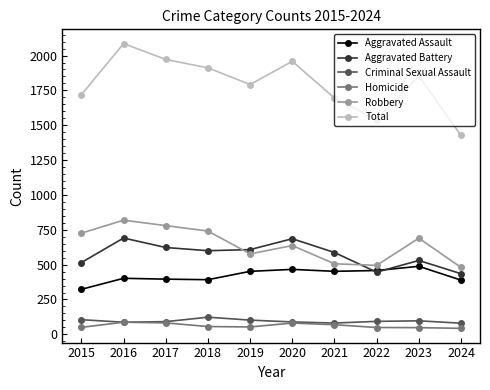

The Aggravated Battery series shows 515 at 2015. True or false?

True